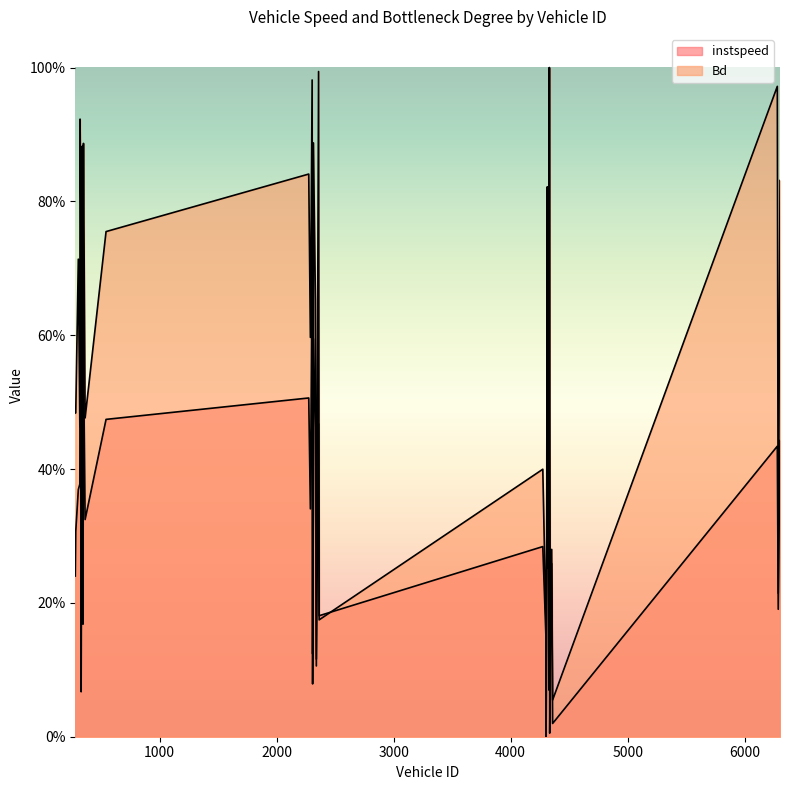

What is the difference between the second highest and second lowest values in the instspeed series?

0.7